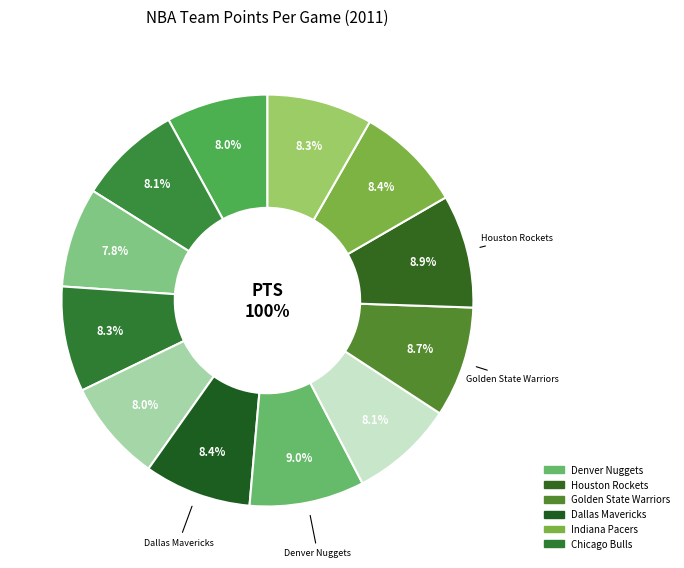

How many slices are in this pie chart?

12